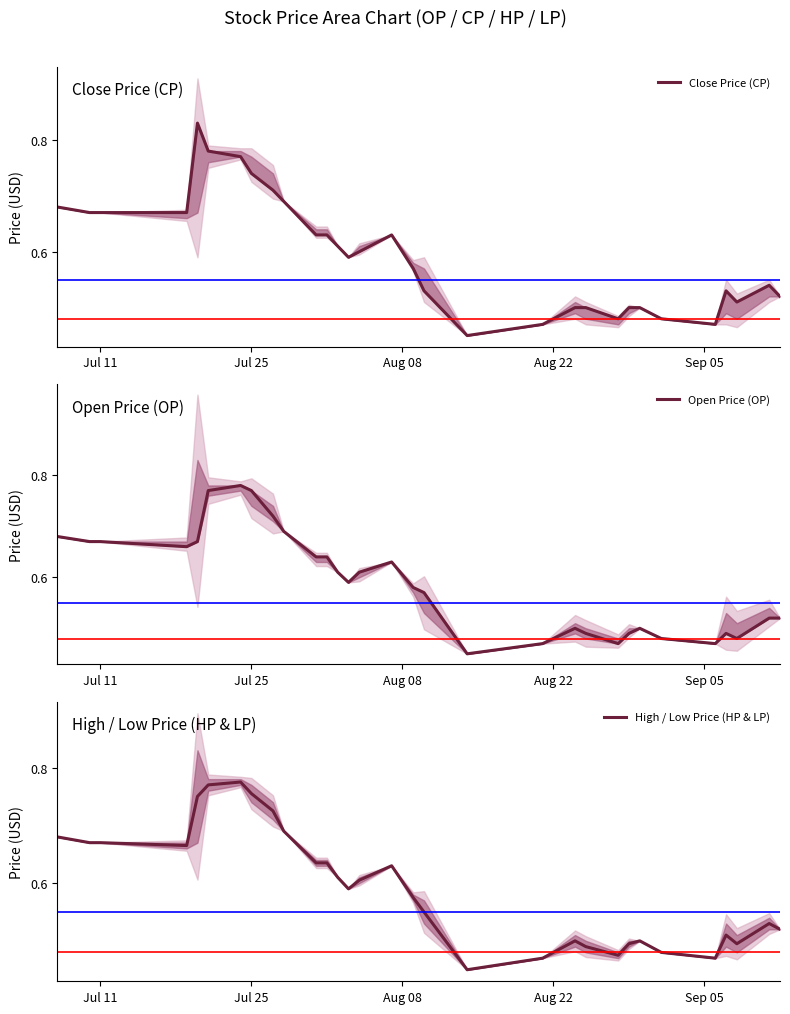

How many lines are shown in the chart?

3